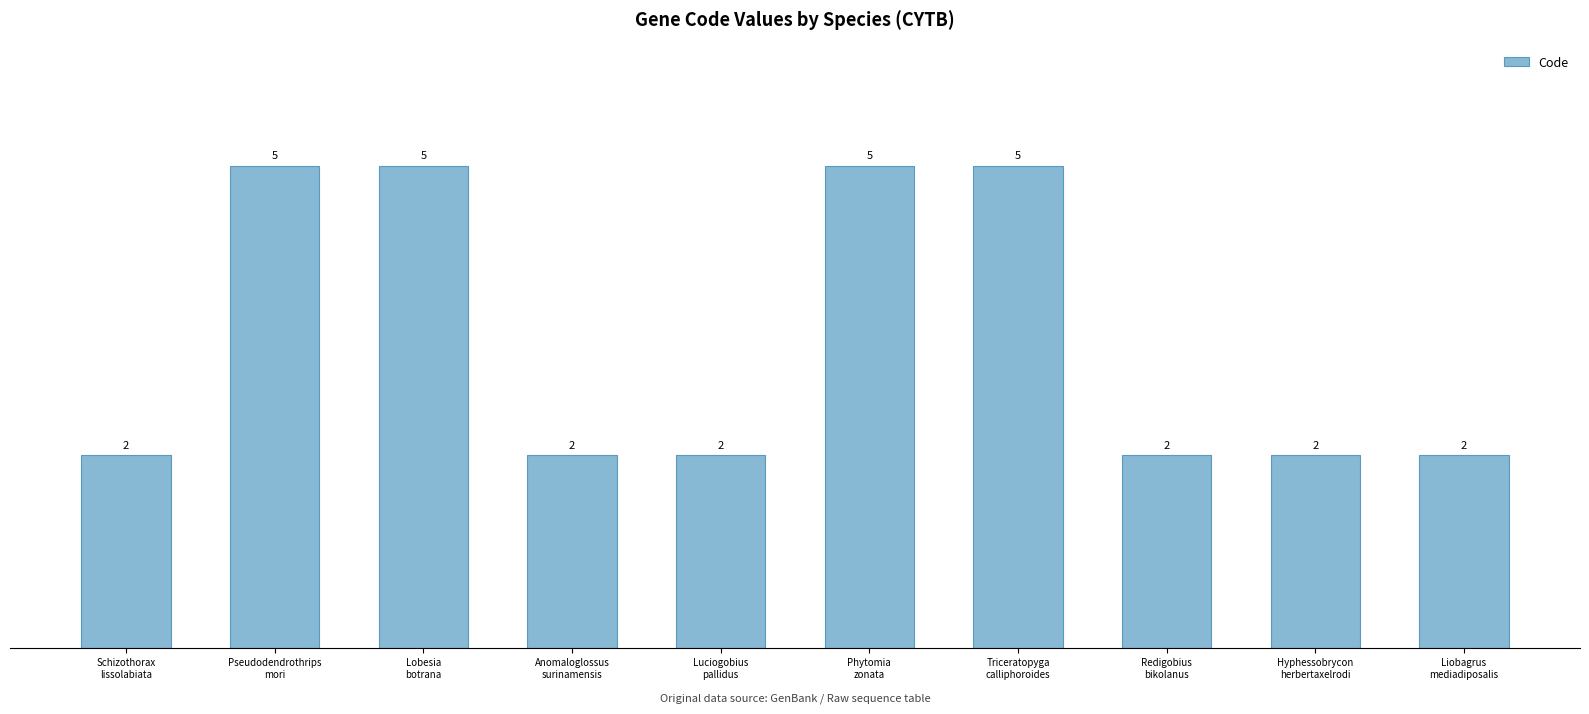

Reading left to right, transcribe all the data shown in this chart.

2	5	5	2	2	5	5	2	2	2